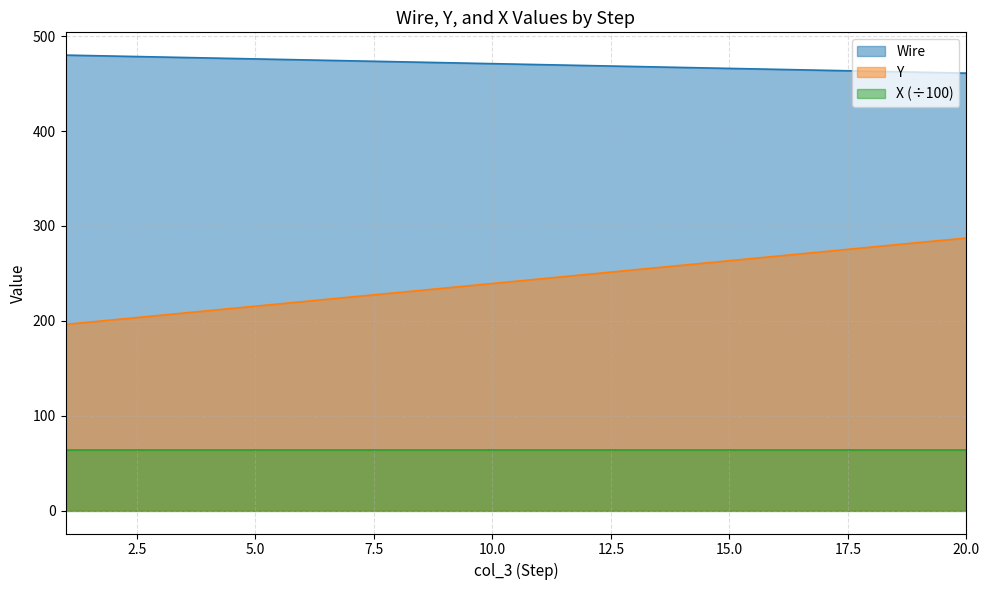

What is the difference between the maximum and minimum values in the Wire series?

19.0